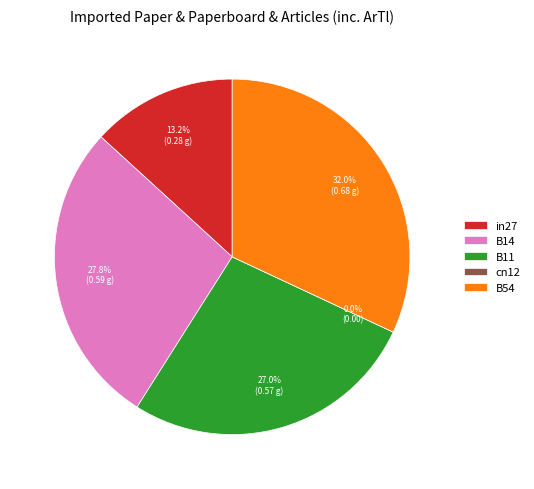

Combined, what portion of the pie is B54 and B14?

59.8%